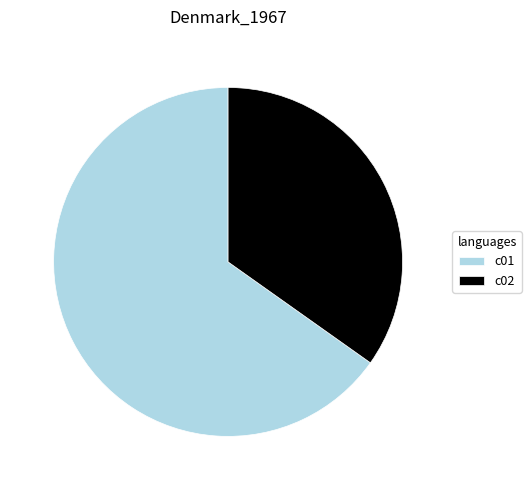

How many segments does this pie chart have?

2